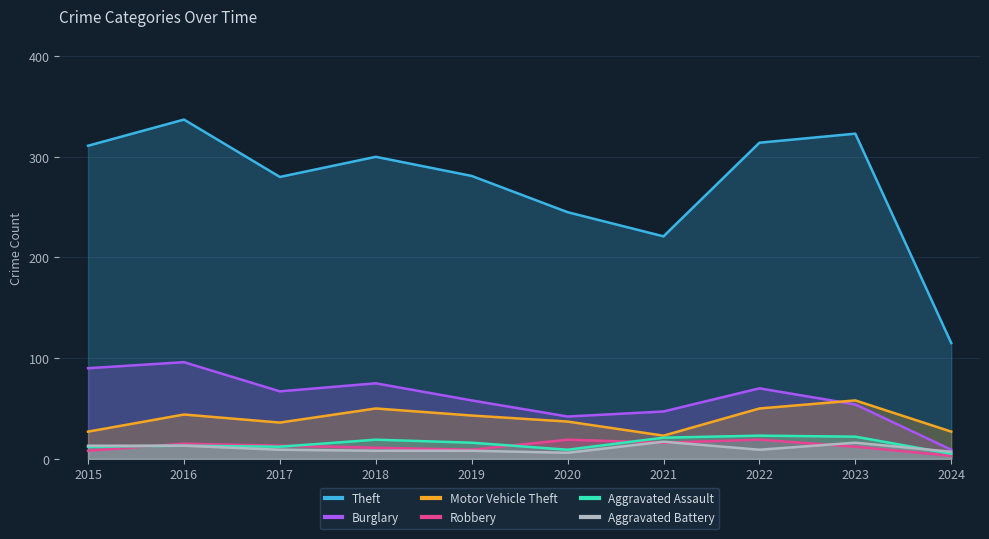

Rank the categories by Motor Vehicle Theft value from lowest to highest.

2021, 2015, 2024, 2017, 2020, 2019, 2016, 2018, 2022, 2023